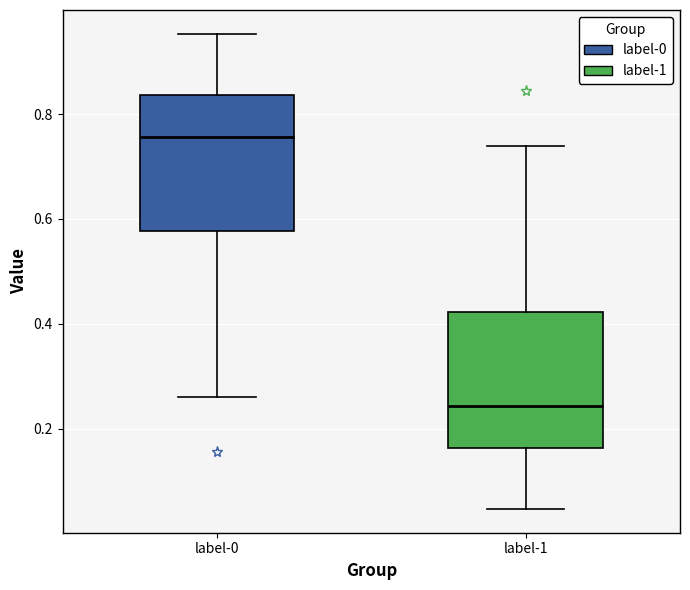

Which box has the lowest median line?

label-1